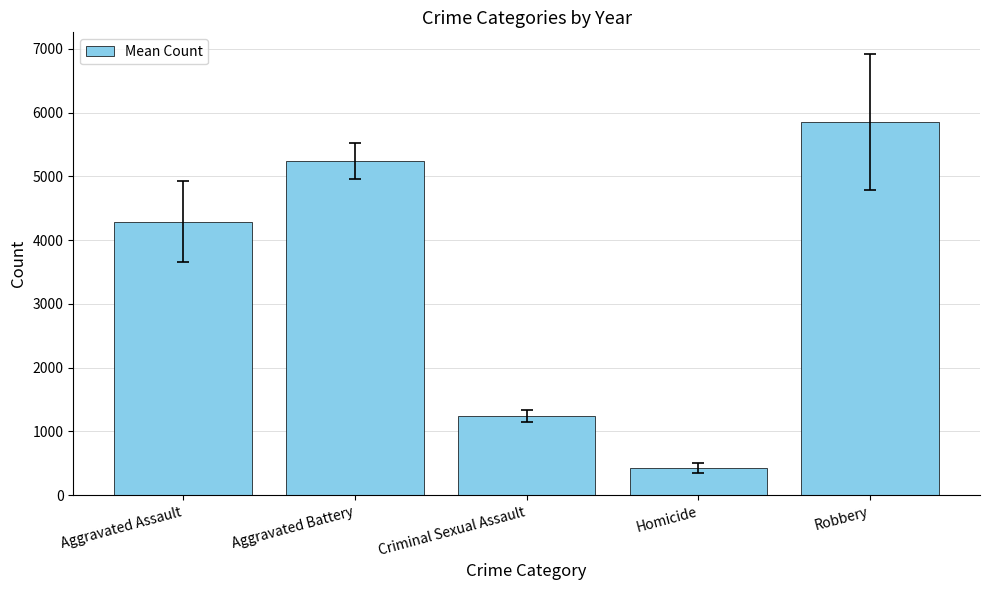

List the labels in order of value, largest first.

Robbery, Aggravated Battery, Aggravated Assault, Criminal Sexual Assault, Homicide